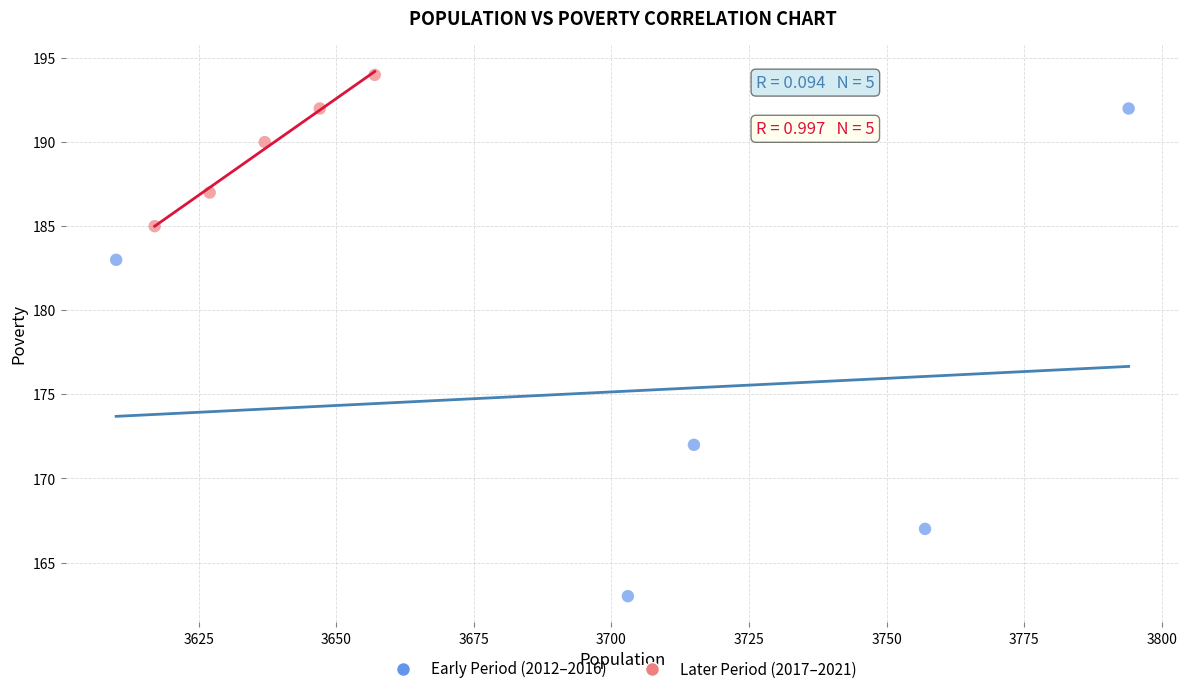

Which series contains the lowest Y value?

Early Period (2012–2016)